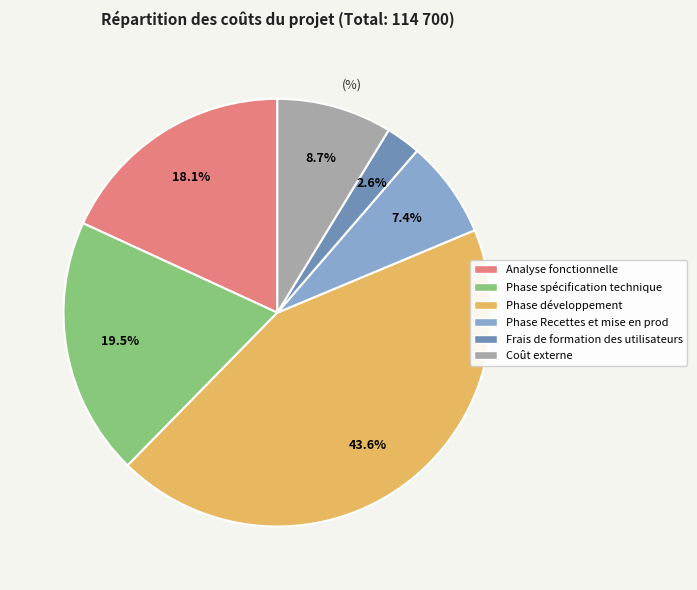

Which category has the smallest portion of the pie?

Frais de formation des utilisateurs